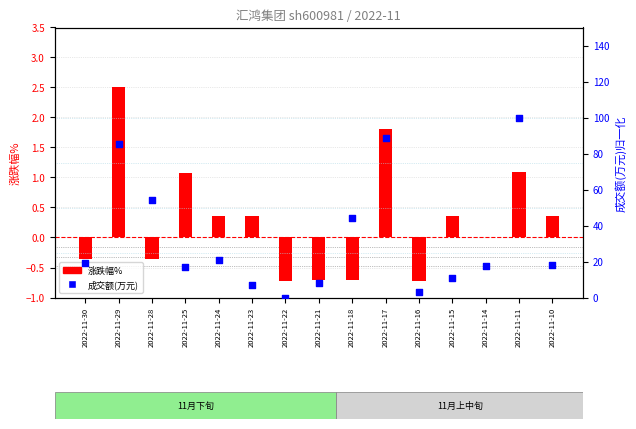

Is the value of 涨跌幅% at 2022-11-21 greater than the value of 成交额(万元) at 2022-11-14?

No